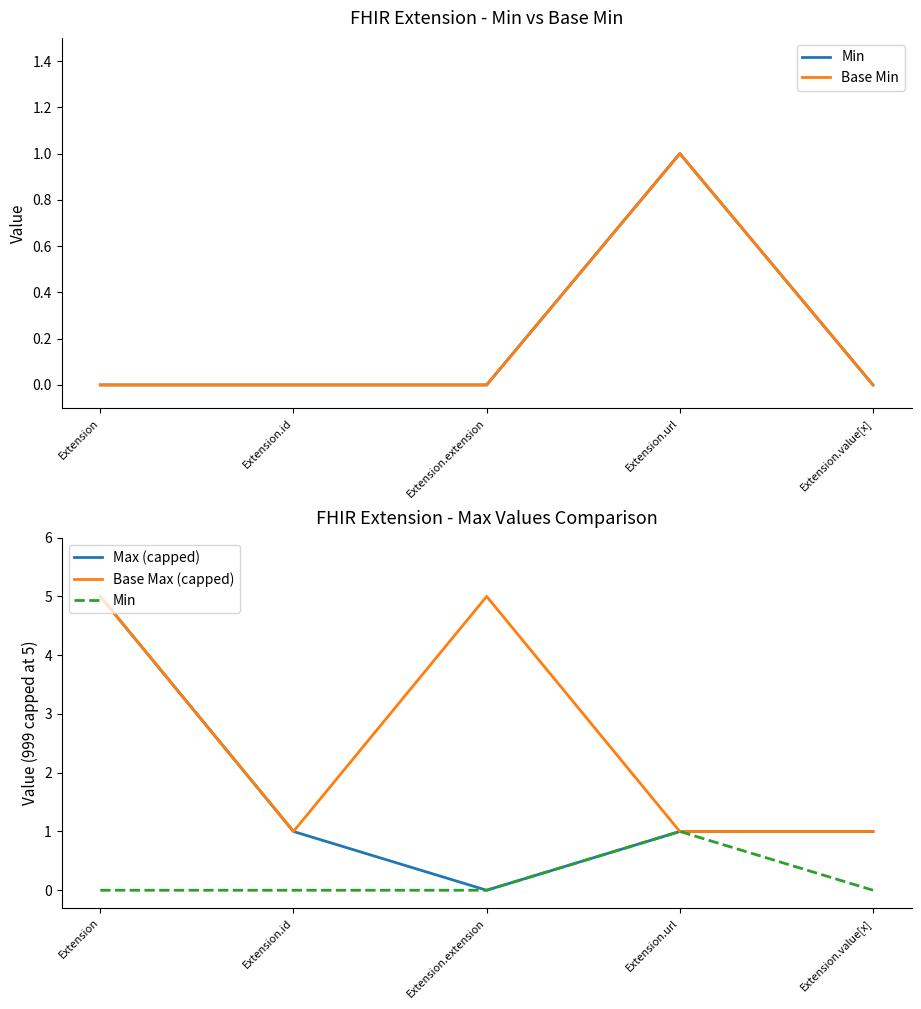

True or false: Min and Max (capped) intersect in this chart.

False